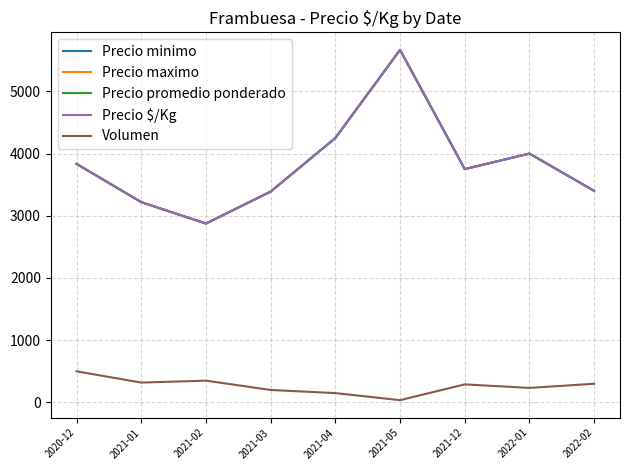

Does the chart have visible grid lines?

Yes